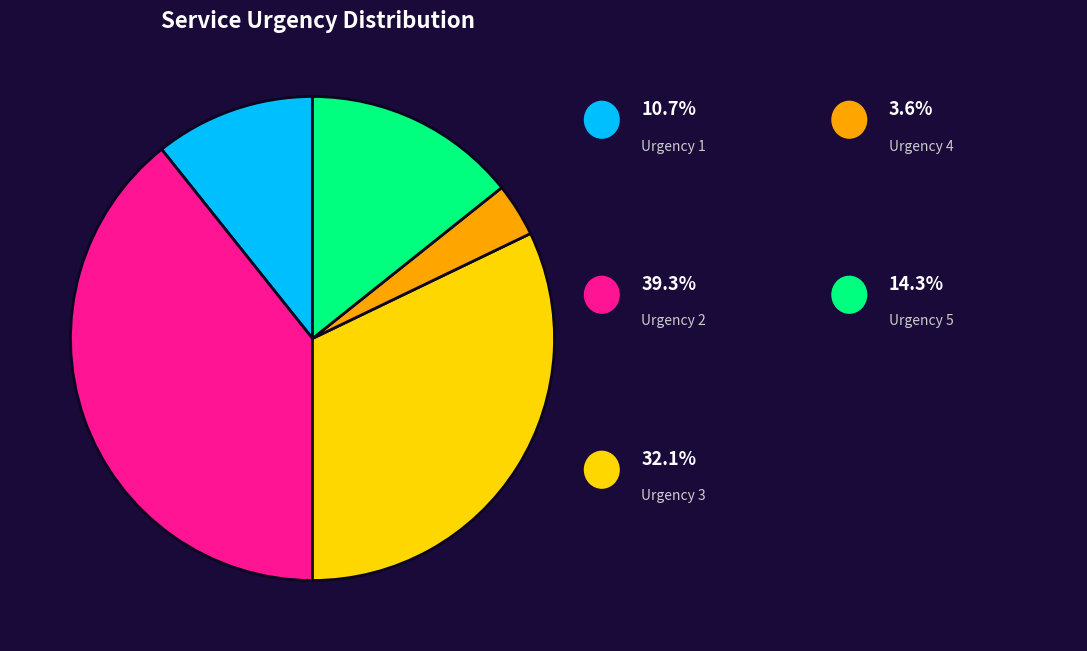

Is there a majority slice in this chart?

No